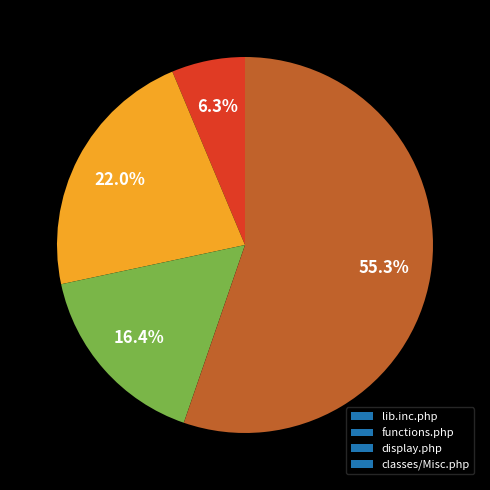

How many segments does this pie chart have?

4